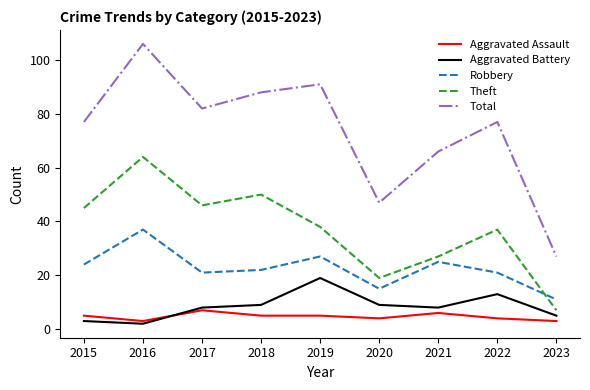

Which category has the highest value in the Aggravated Battery series?

2019